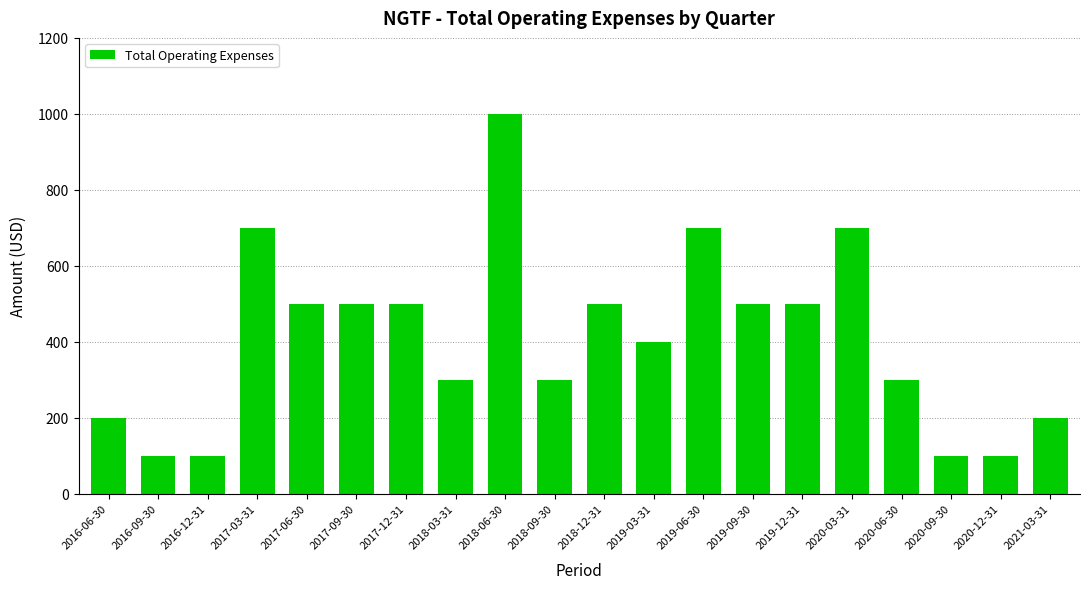

Reading right to left, list all the values displayed in this chart.

200	100	100	300	700	500	500	700	400	500	300	1000	300	500	500	500	700	100	100	200